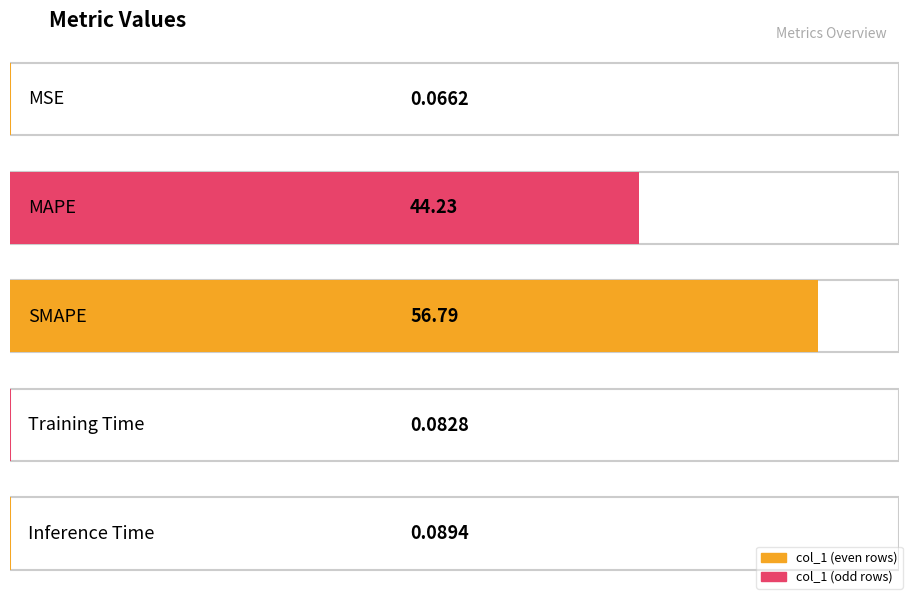

True or false: the data shows 0.1 at MSE.

True